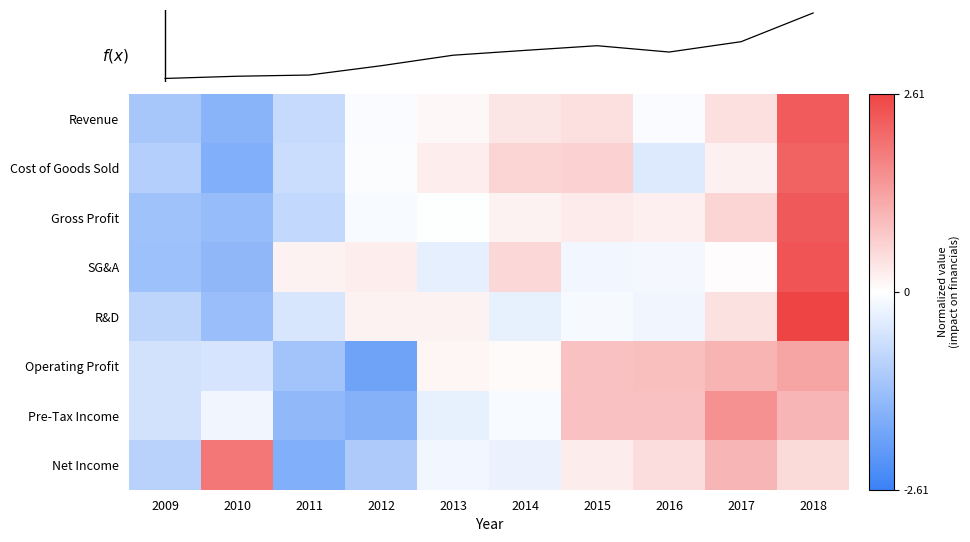

Which has a higher value, 2017 or 2010?

2017